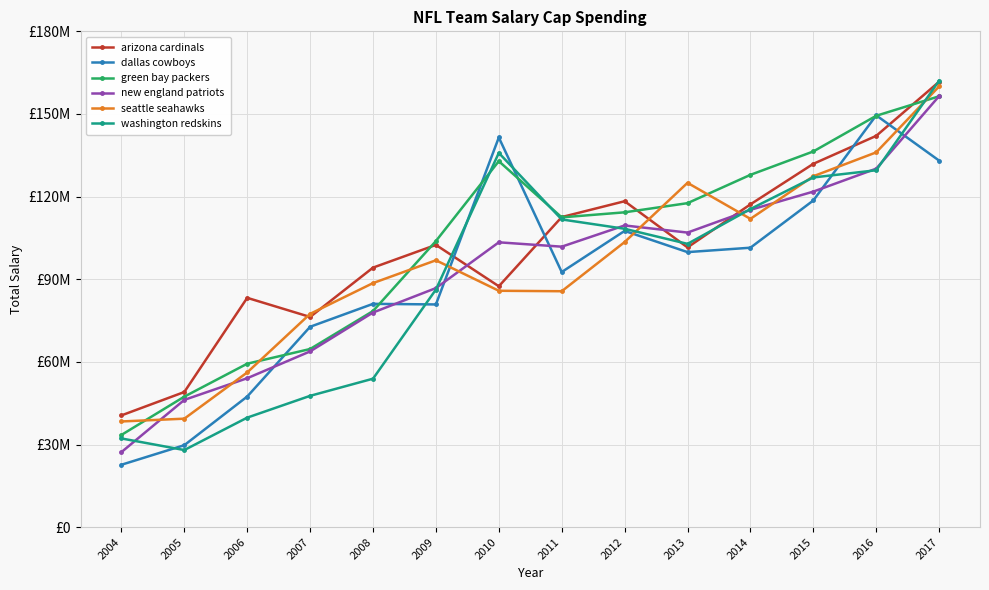

What is the sum of the seattle seahawks values at 2011 and 2013?

210644526